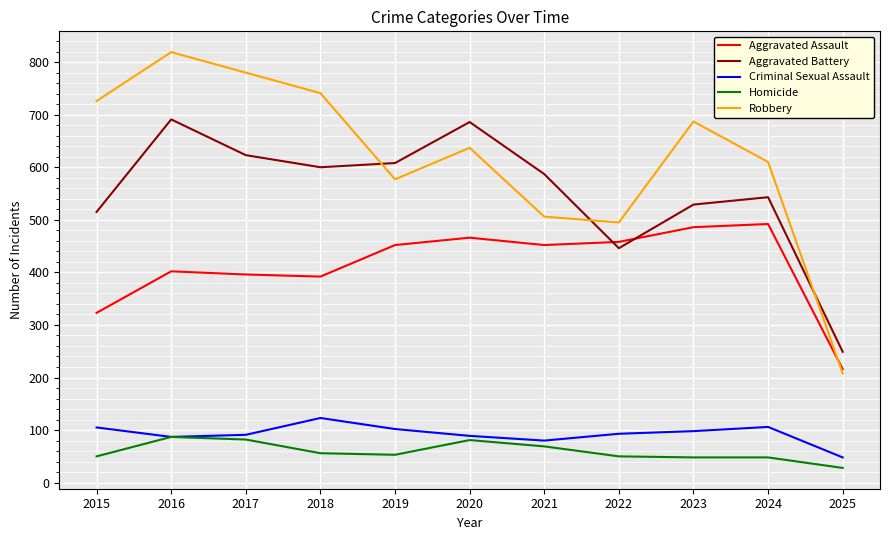

True or false: Robbery and Homicide cross at least once.

False